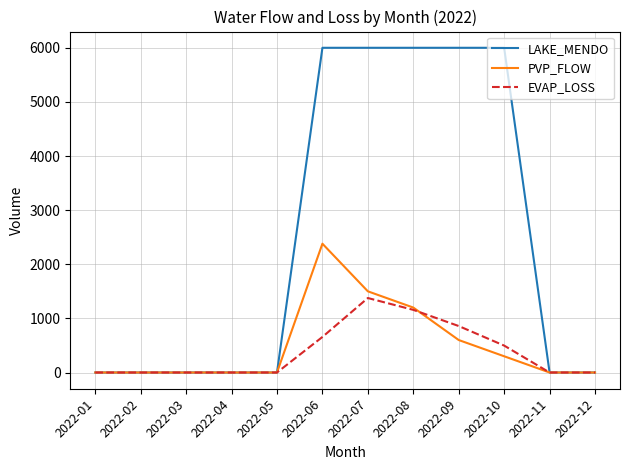

How many categories are shown in the chart?

12